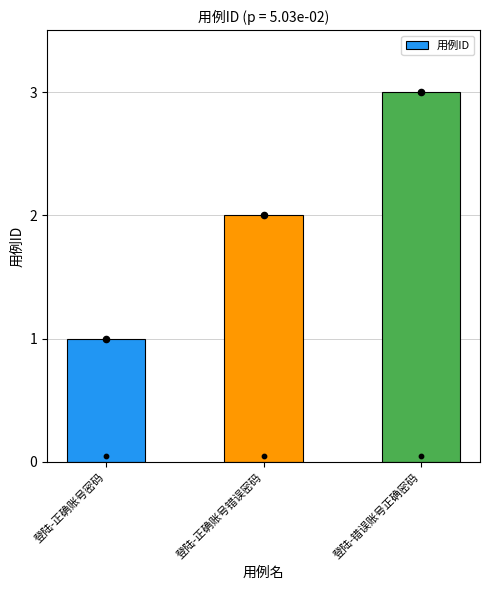

Approximately how many times larger is the value at 登陆-正确账号错误密码 compared to 登陆-错误账号正确密码?

0.7